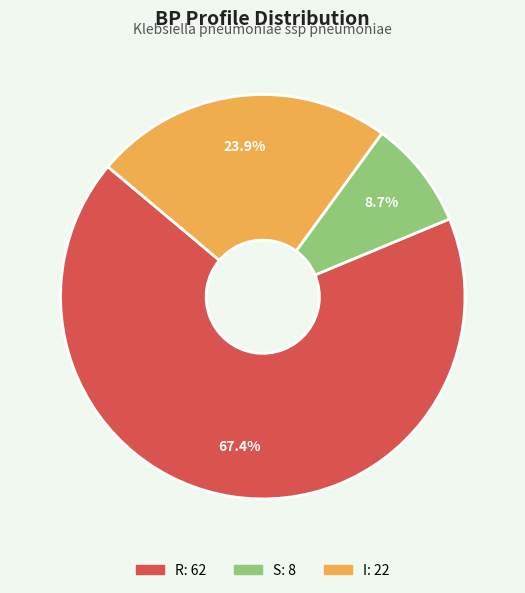

To the nearest percent, what portion does R represent?

67%